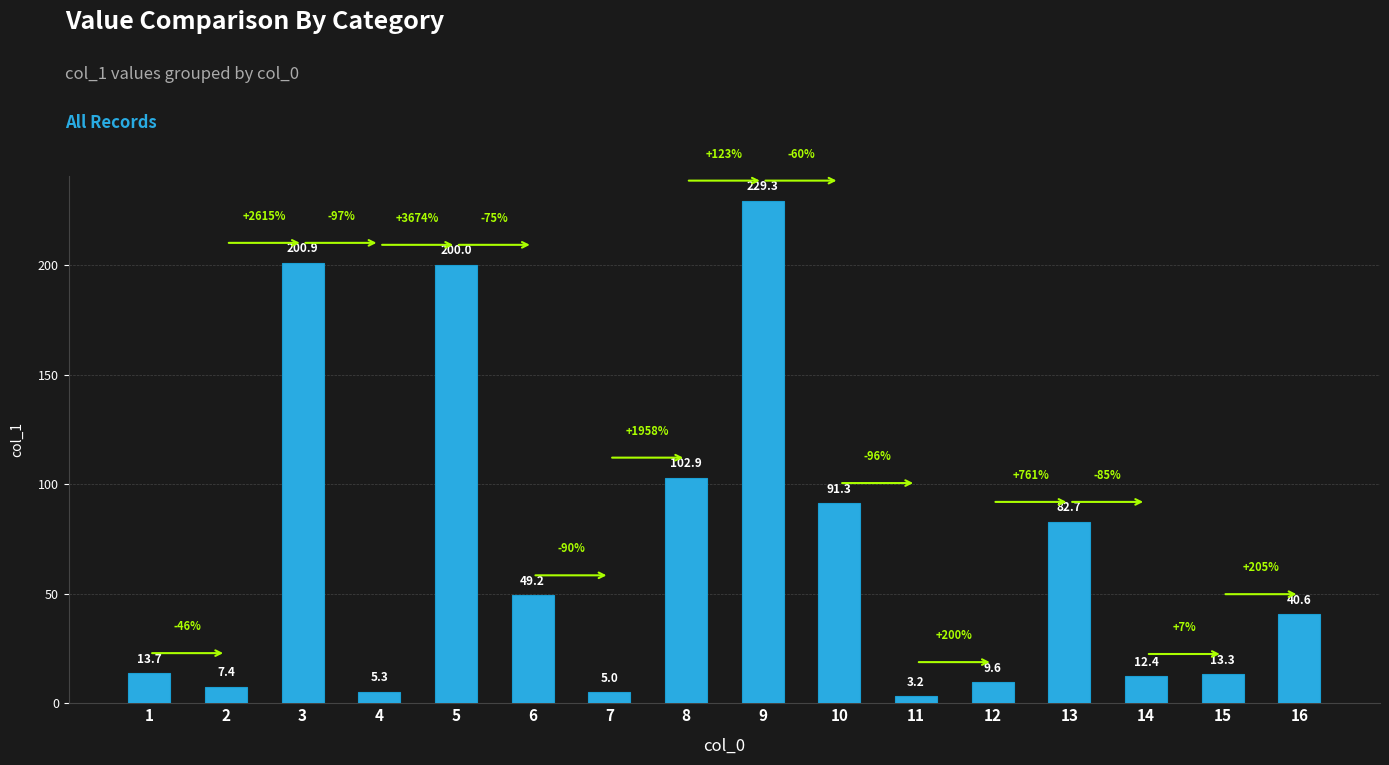

How many categories are shown in the chart?

16